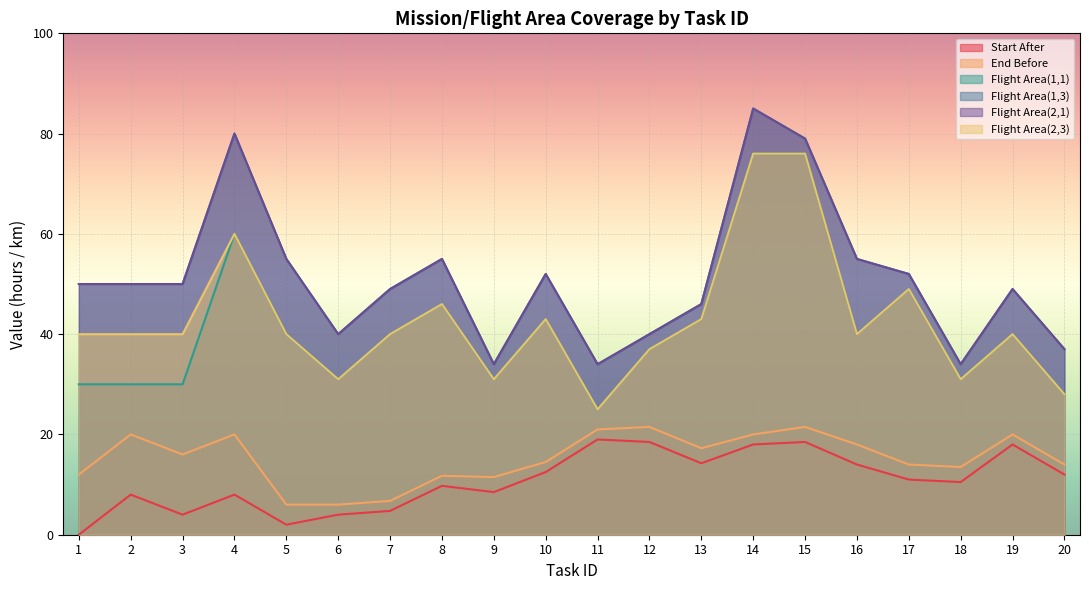

At which category does Start After reach its first local peak?

2